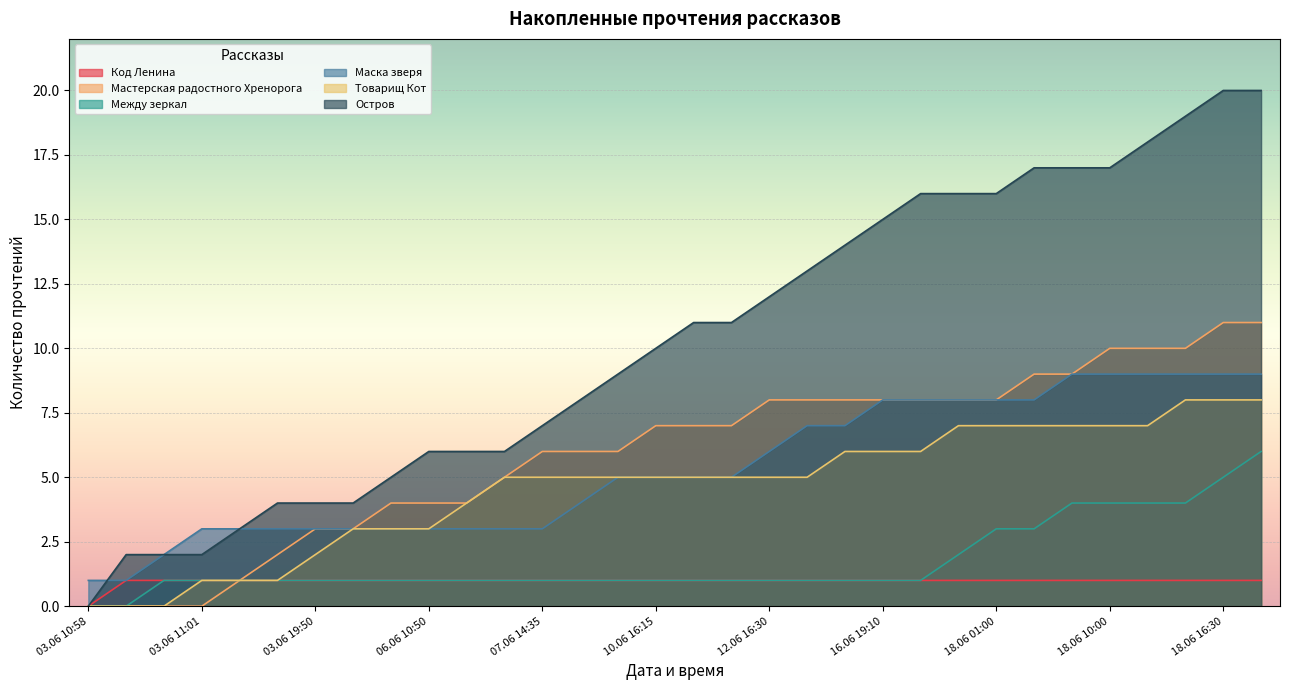

Count the number of data series in this chart.

6